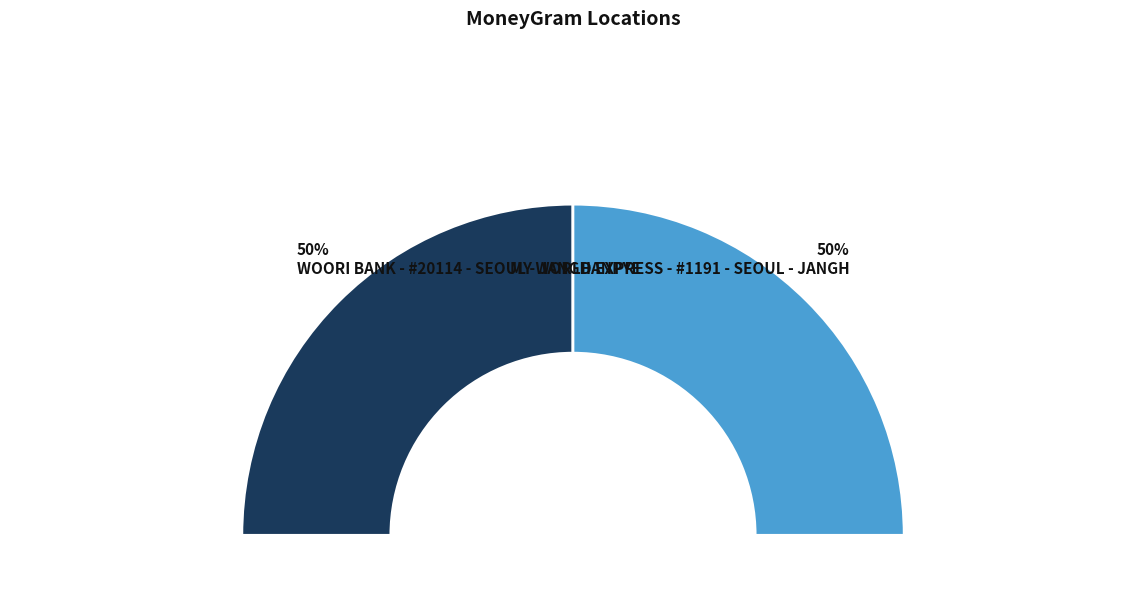

What is the largest slice in the pie chart?

MY WORLD EXPRESS - #1191 - SEOUL - JANGH